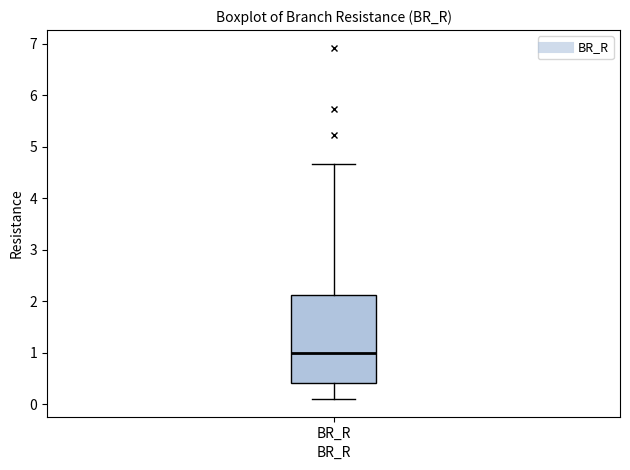

Read this box plot against the y-axis: the position of the median line, the range covered by the box, and the ends of both whiskers. The values are not printed on the chart, so give them approximately, as read against the axis.

median 1.0, box 0.4 to 2.1, whiskers 0.1 to 4.7